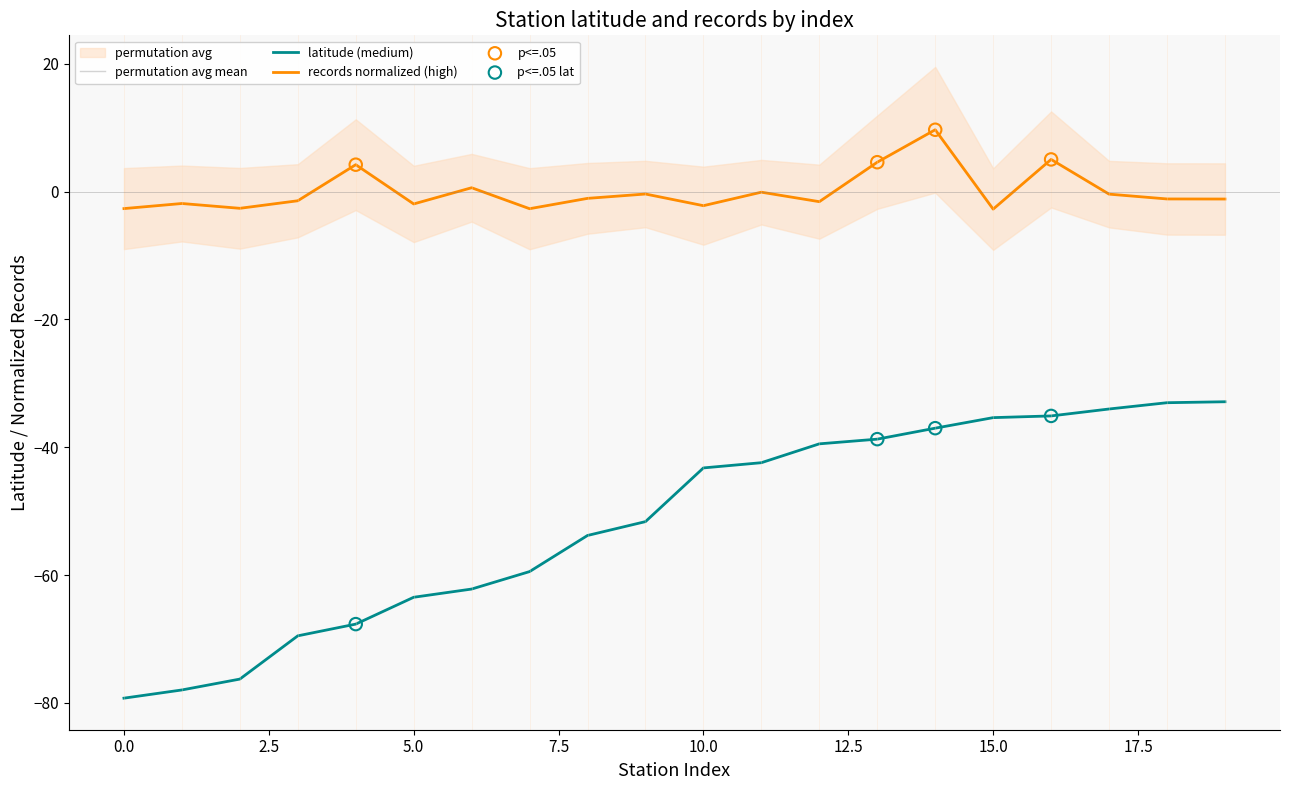

Which series has the largest total across all categories?

records